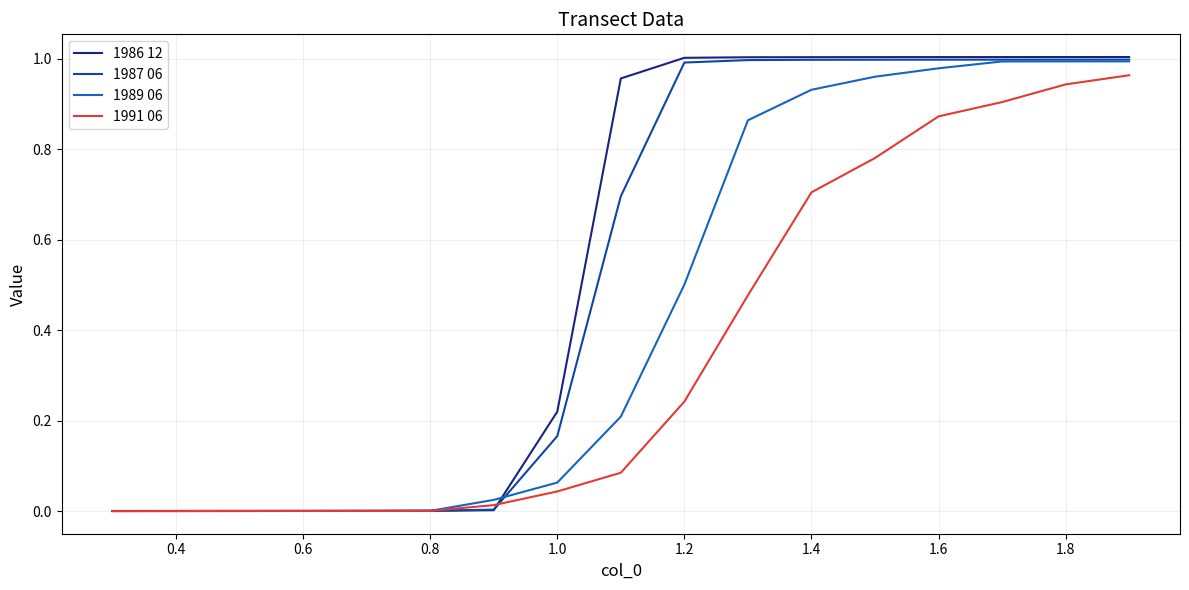

What is the sum of all 1989 06 values?

7.5